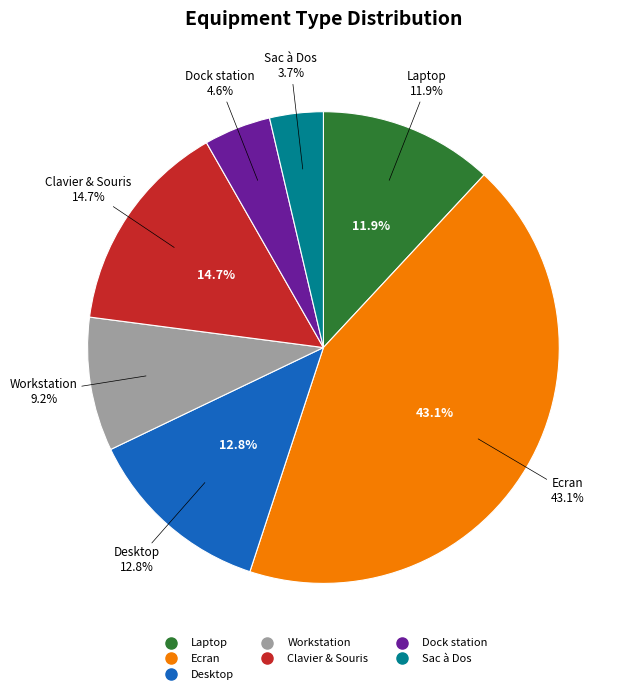

Is the sum of Dock station and Ecran greater than half?

No